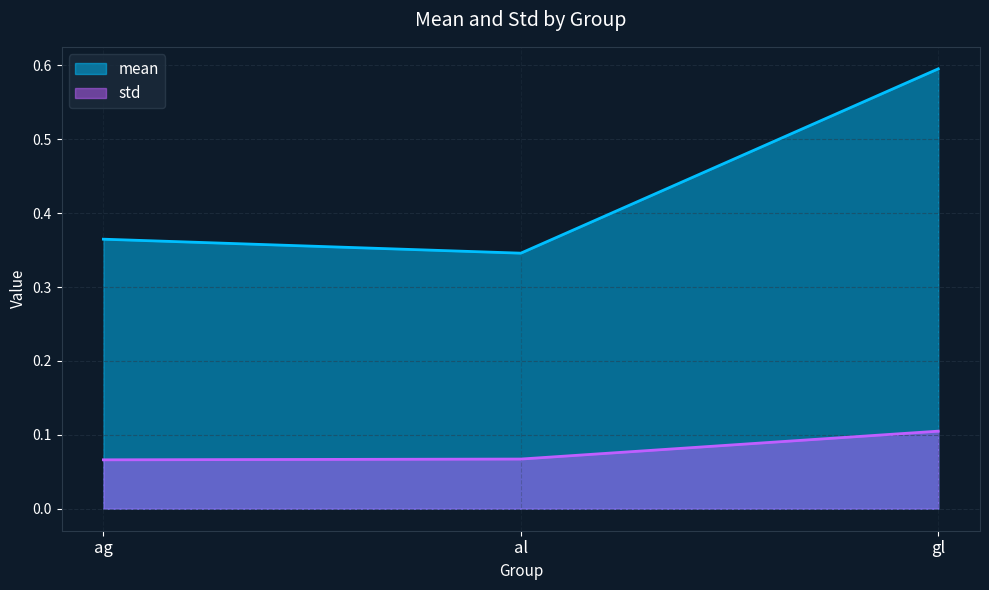

What are all the series names shown in the legend?

mean, std